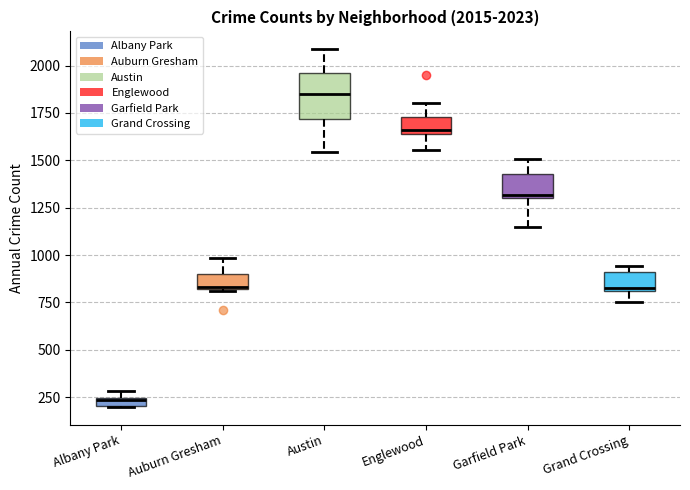

Which box has the lowest median line?

Albany Park